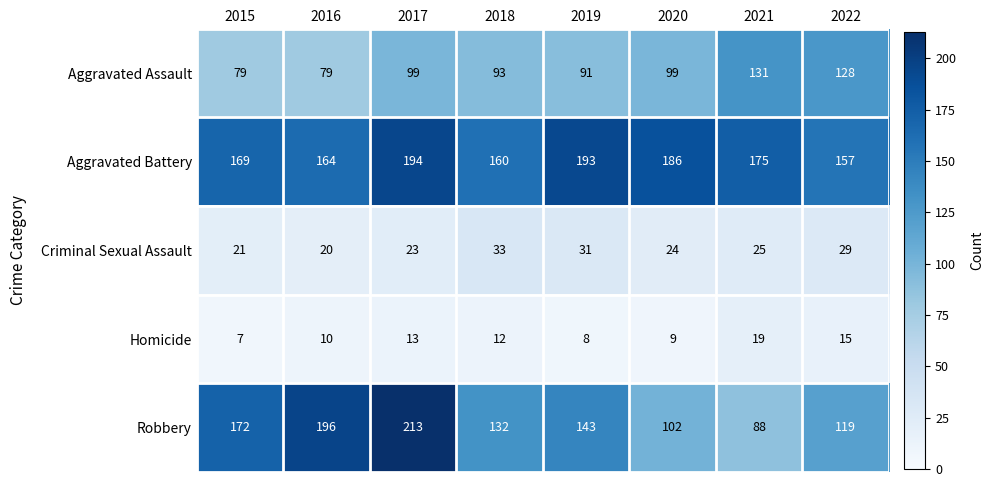

At which category does the chart reach its minimum across all series?

2015